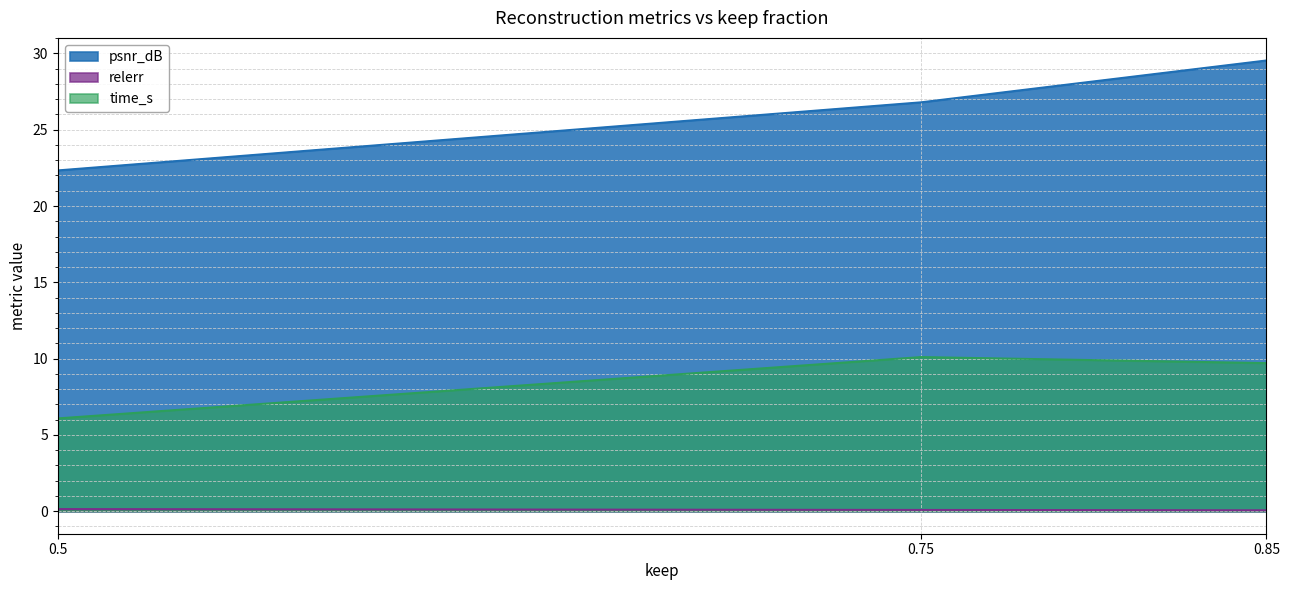

Which series changed the most between 0.5 and 0.75?

psnr_dB